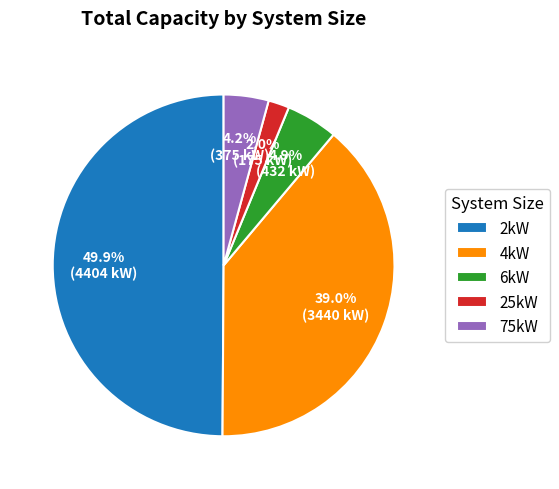

Approximately how many times larger is the value at 4kW compared to 6kW?

8.0